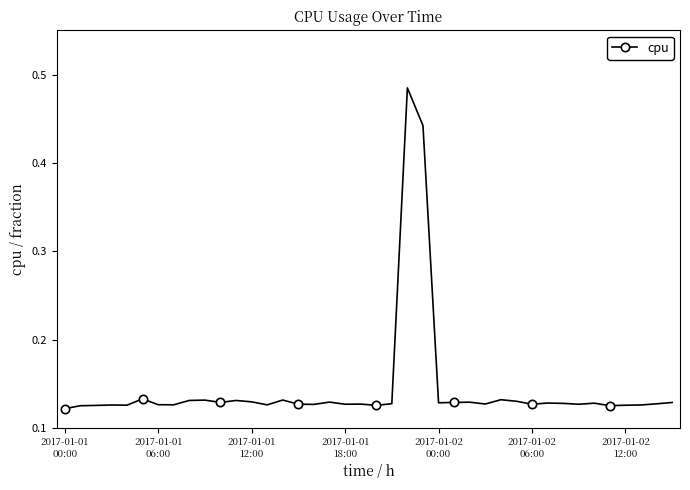

True or false: the data has more than 1 interior local peaks.

True